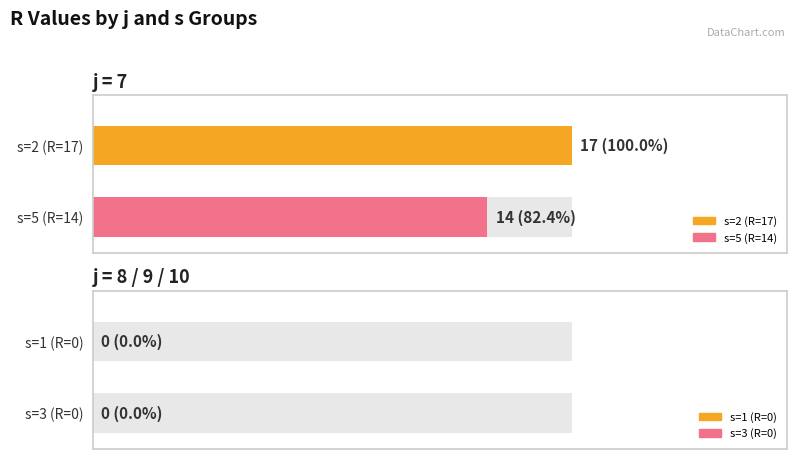

At which category does the chart reach its minimum across all series?

s=1